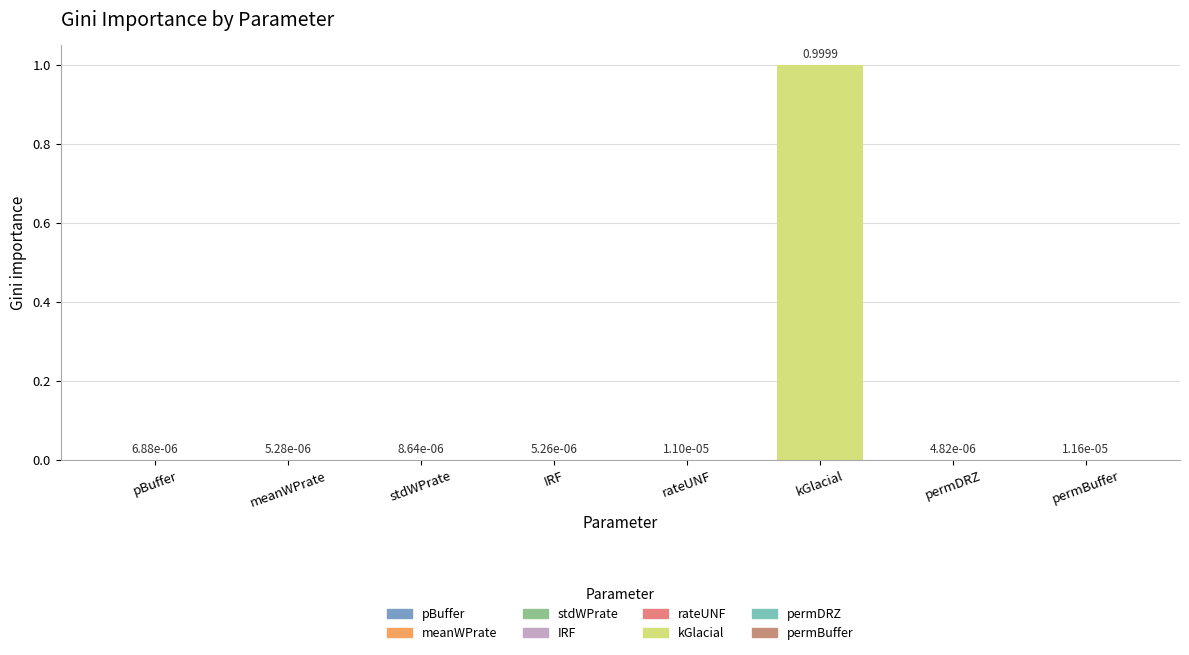

What is the sum of all values?

1.0